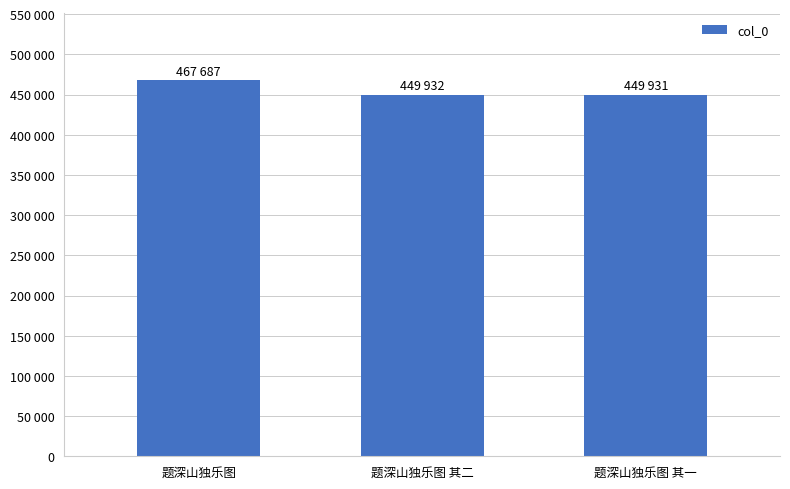

What is the approximate value at 题深山独乐图 其二?

449932